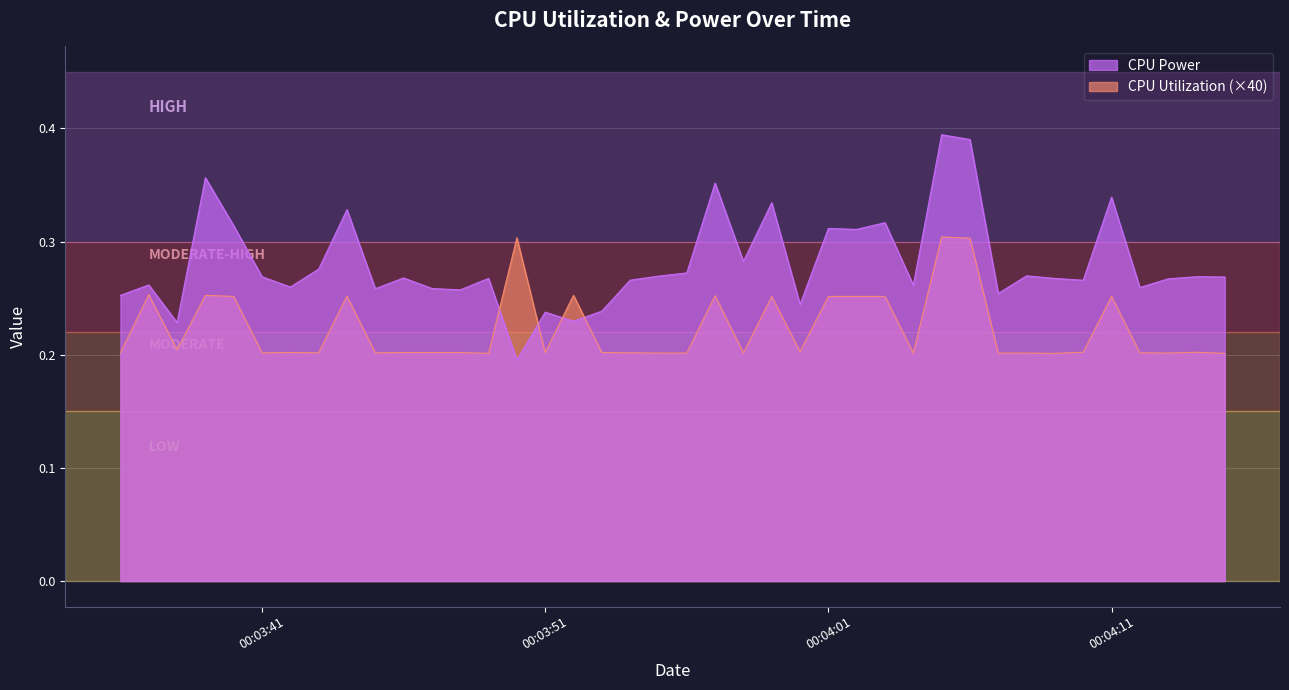

Is the value of CPU Utilization at 2025-04-09 00:03:43 greater than the value of CPU Power at 2025-04-09 00:04:08?

No